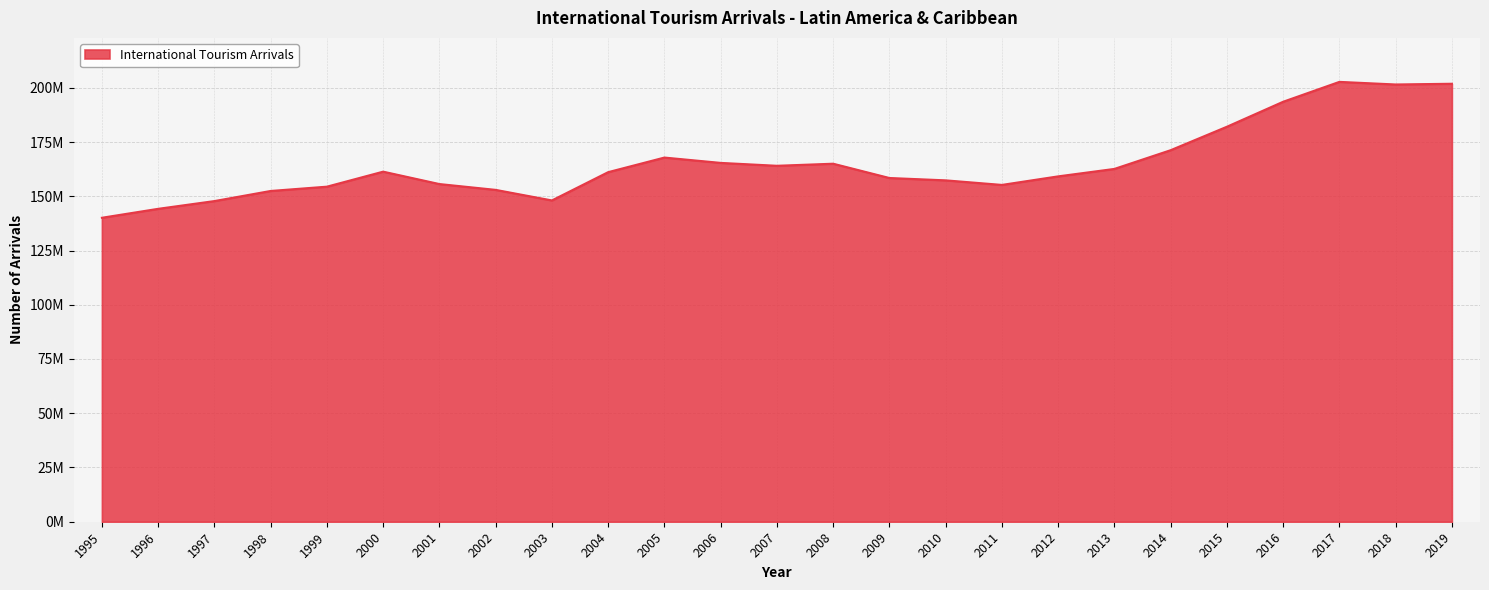

What is the value of the 19th point from the left?

162605371.4